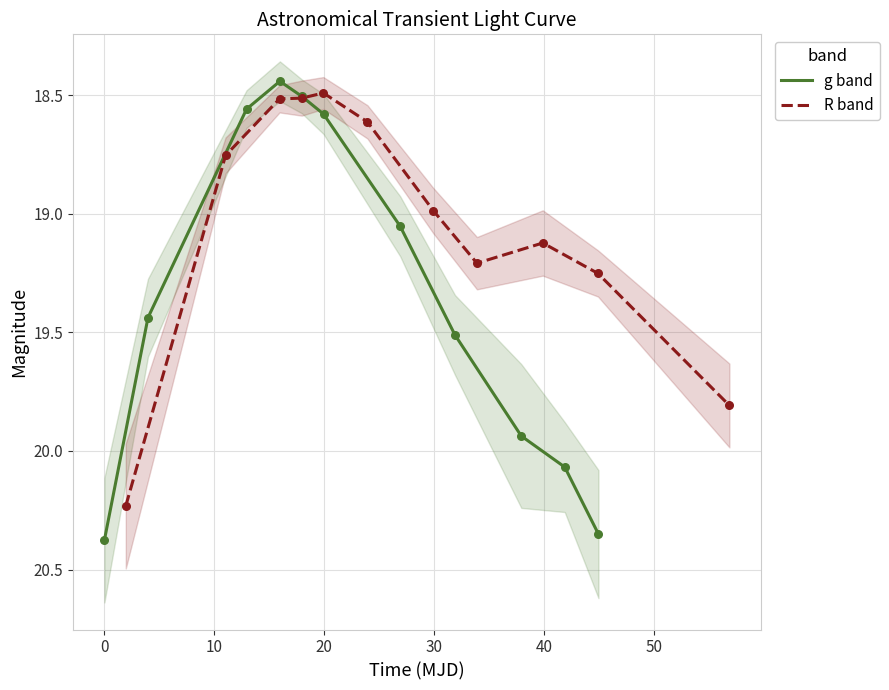

What are all the series names shown in the legend?

g band, R band